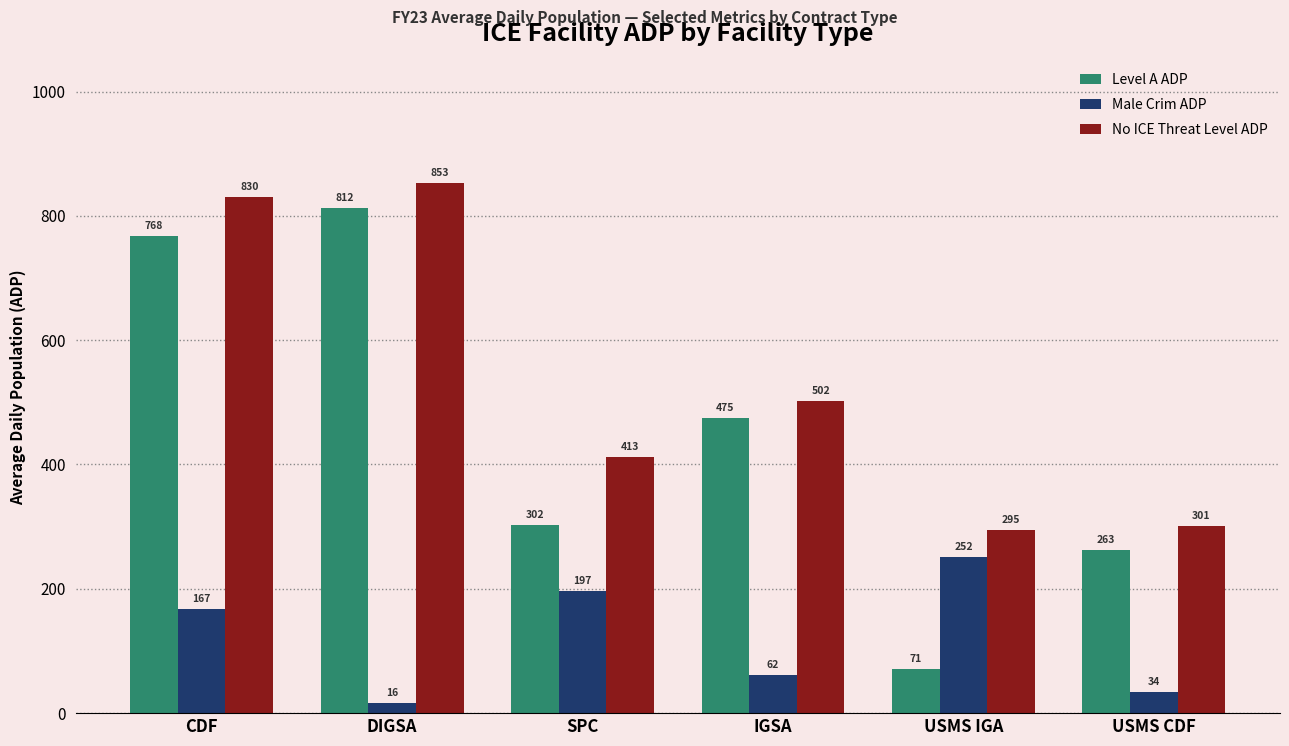

The Male Crim ADP series shows 401.1 at USMS IGA. True or false?

False